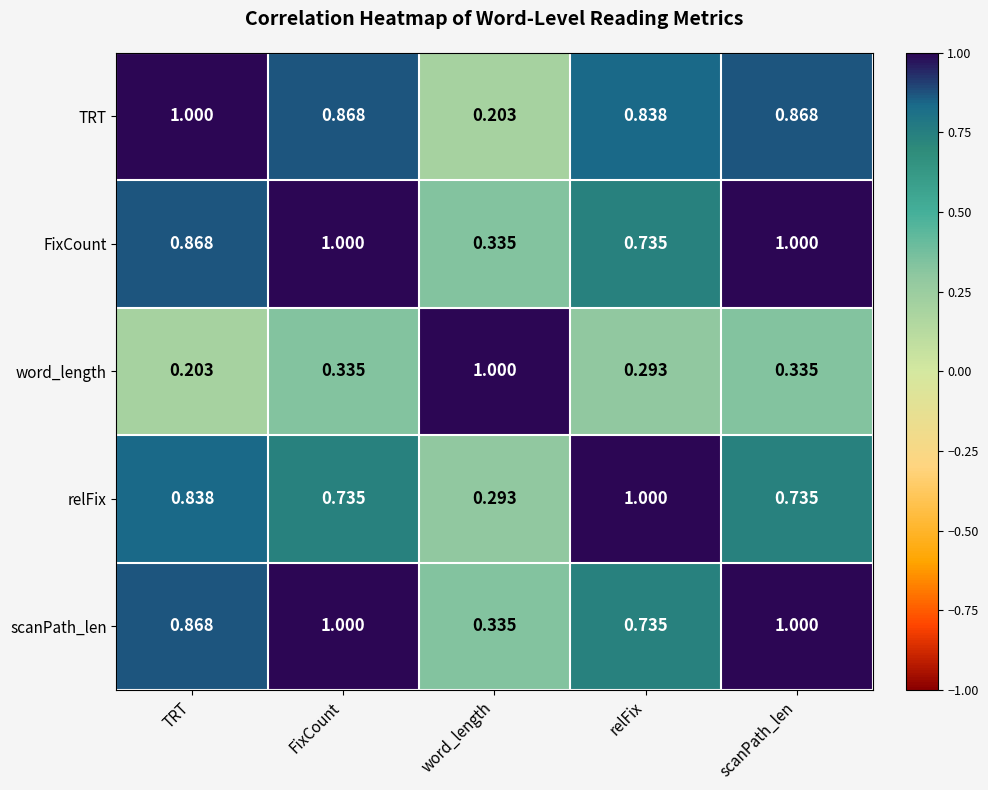

Which category has the lowest value in the FixCount series?

word_length